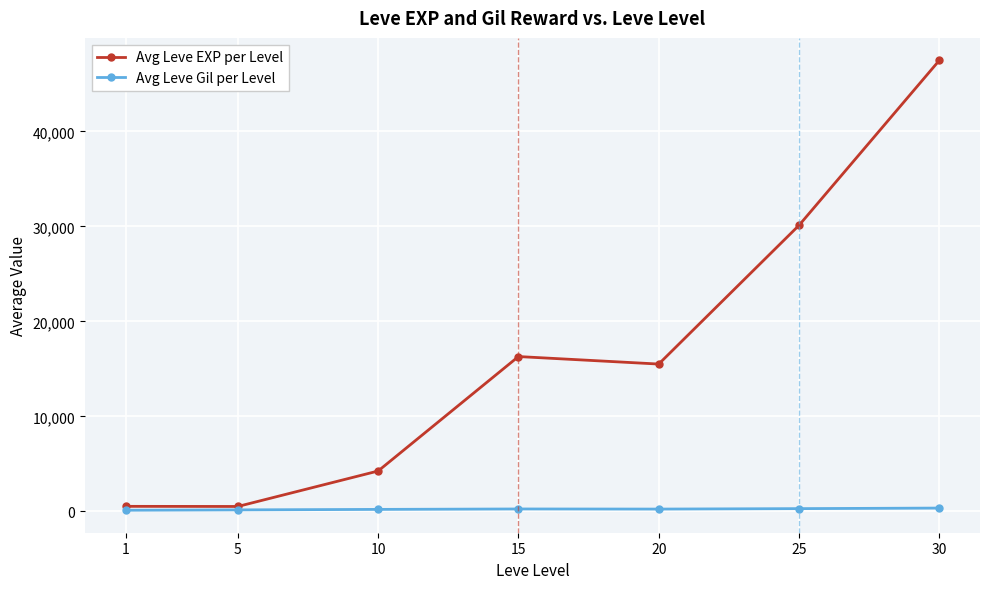

At which category does Avg Leve EXP per Level reach its first local peak?

15